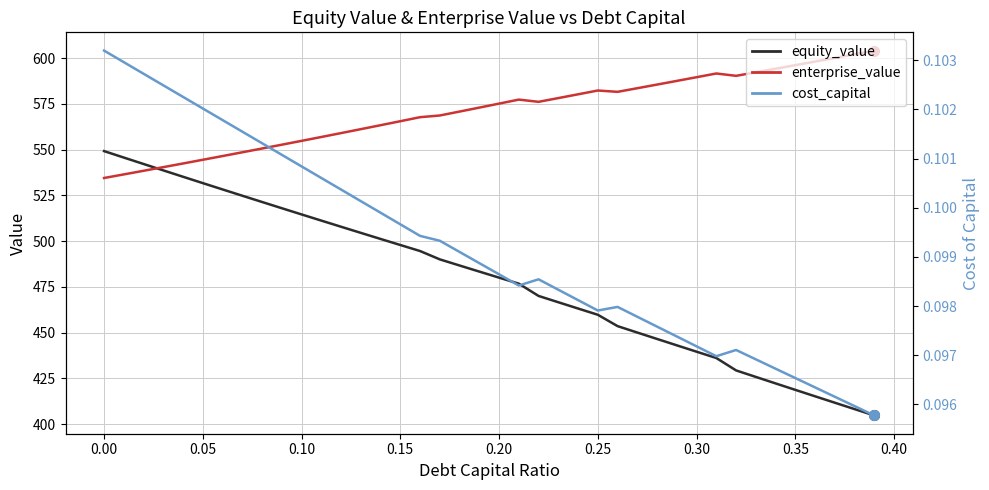

Is the value of equity_value at 22 greater than the value of enterprise_value at 38?

No